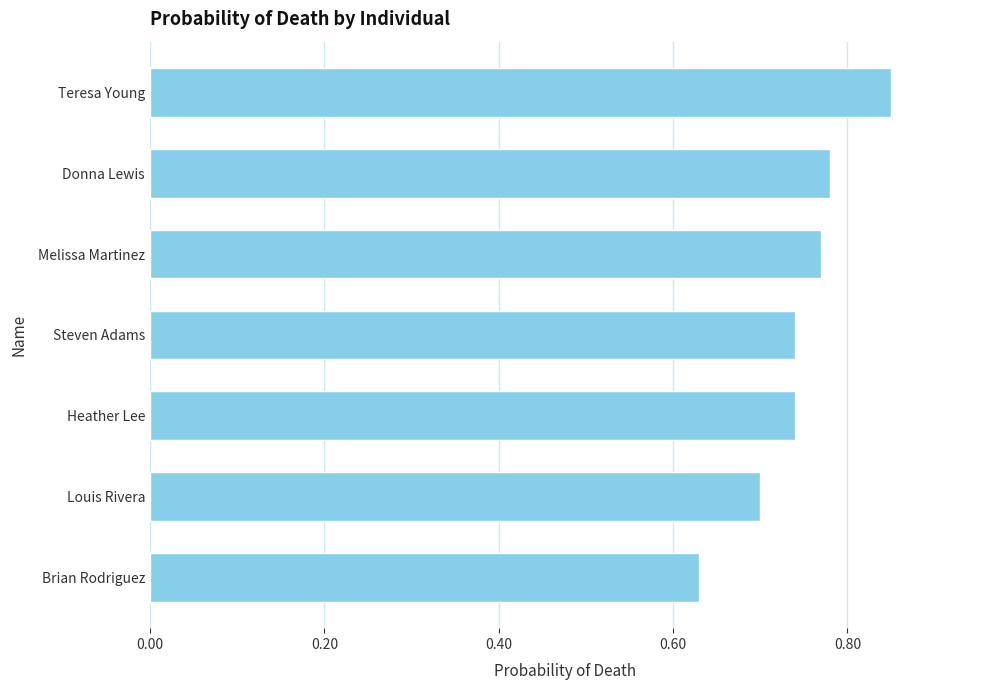

What is the sum of all values?

5.2